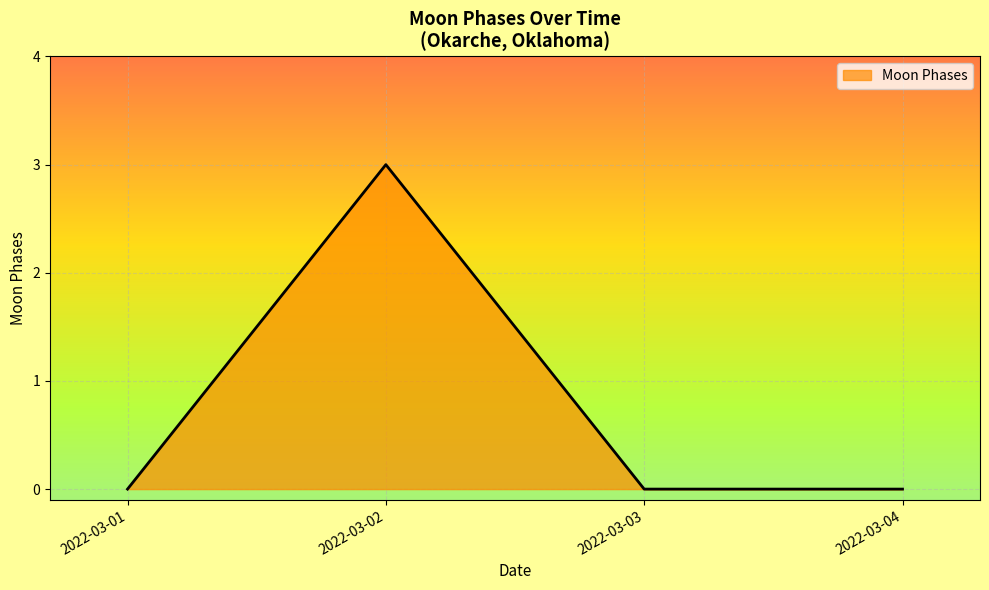

The value at 2022-03-03 is 0. True or false?

True